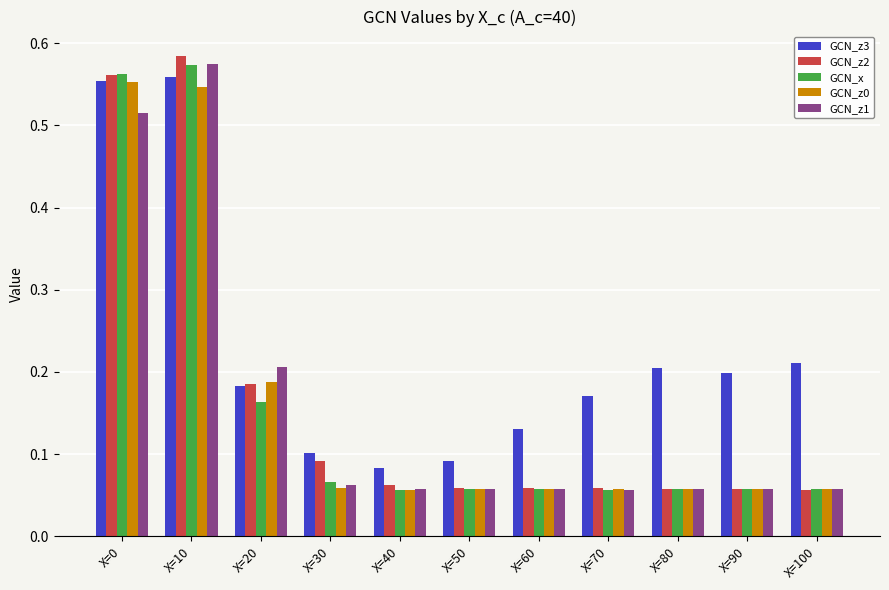

What is the total value across all series at X=80?

0.4